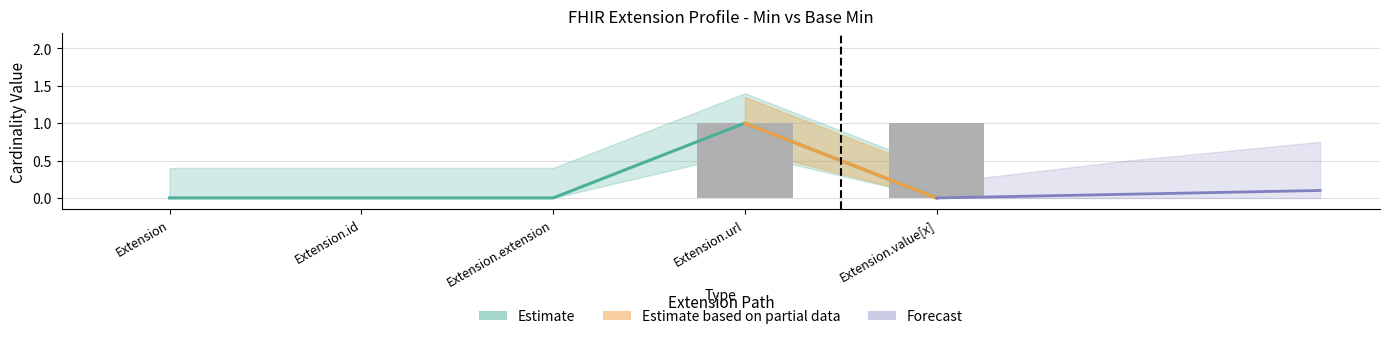

What position from the right is Extension.extension?

3